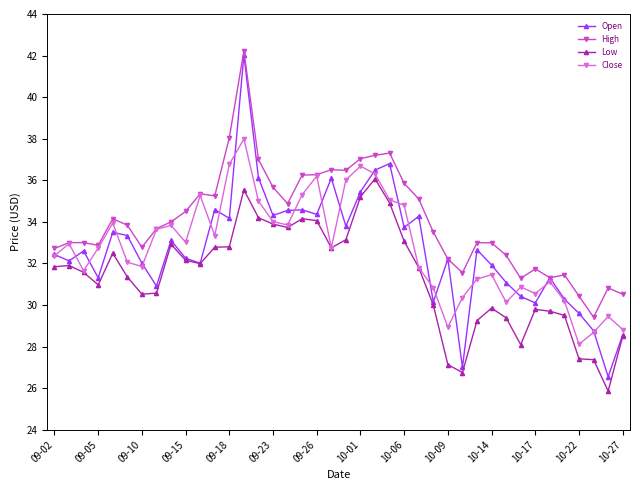

What is the value of the Open point at the 24th from the left?

36.8